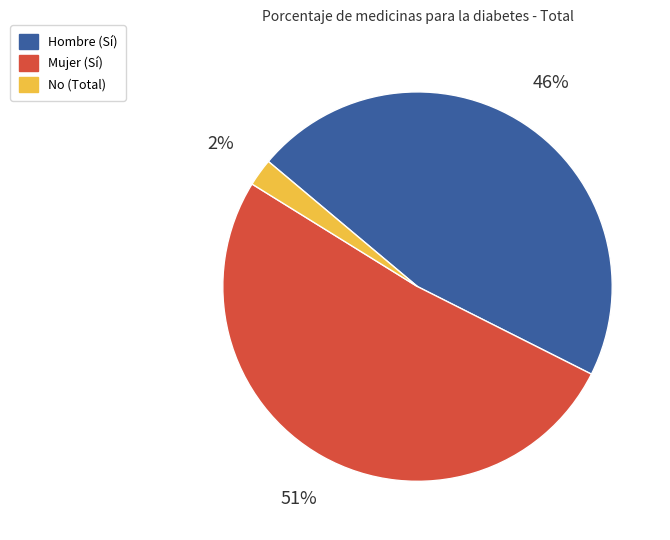

What percentage is the No (Total) slice, to the nearest percent?

2%